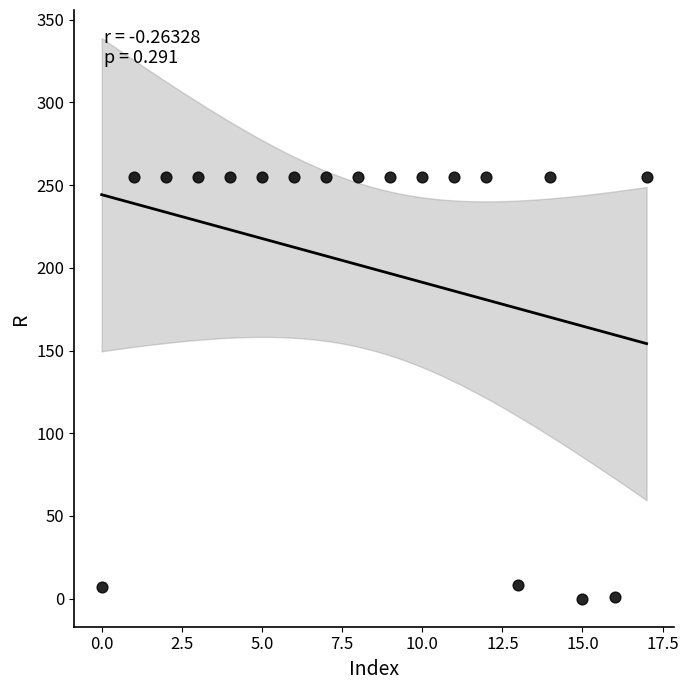

What is the range of Y values (max minus min)?

255